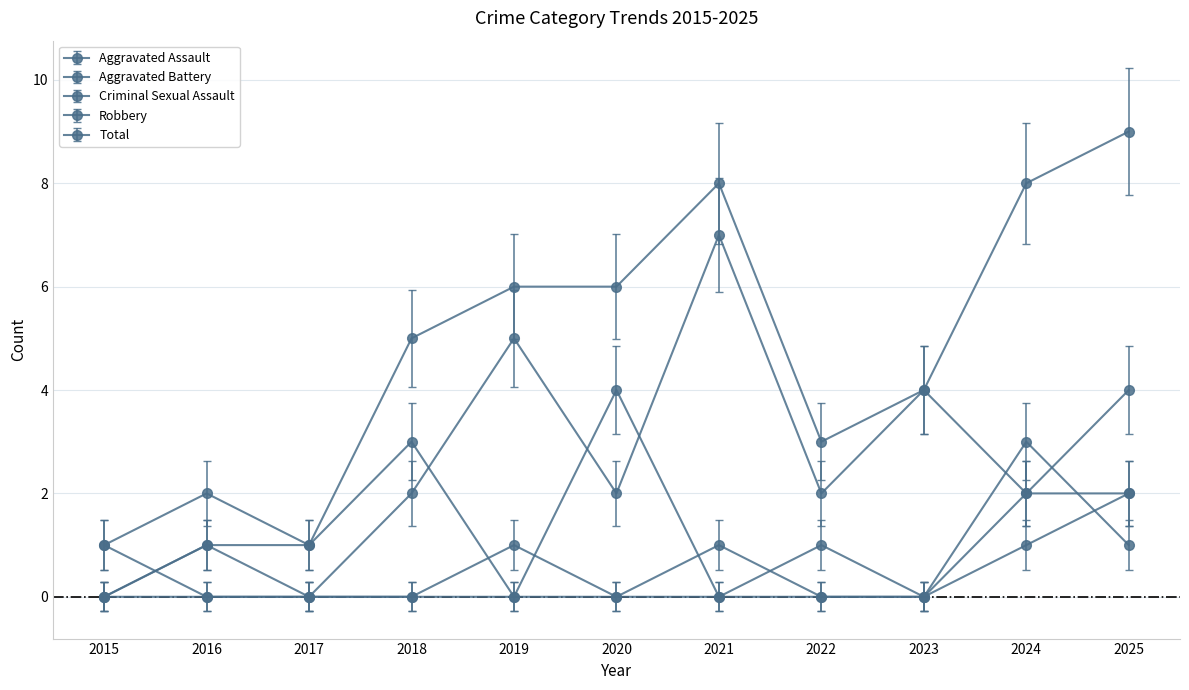

How many interior local valleys does the Total series have?

2